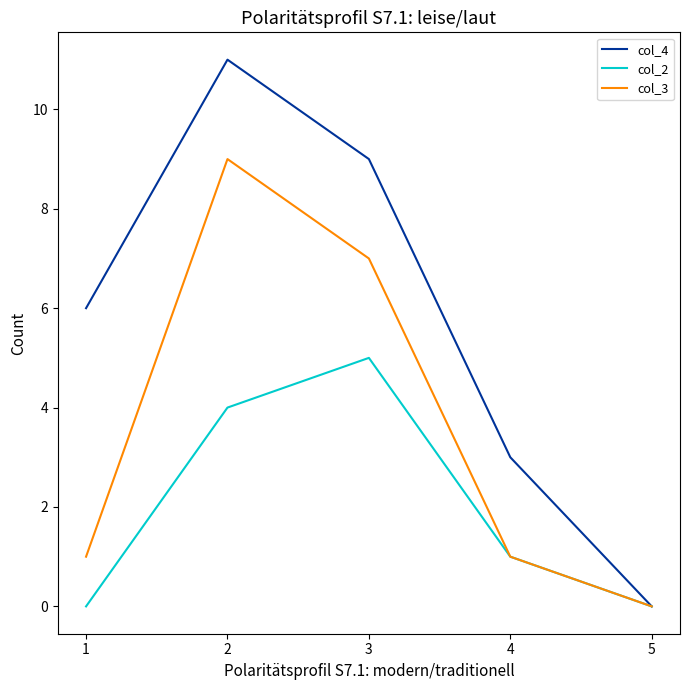

Reading right to left, transcribe all the data shown in this chart.

col_4: 0	3	9	11	6
col_2: 0	1	5	4	0
col_3: 0	1	7	9	1